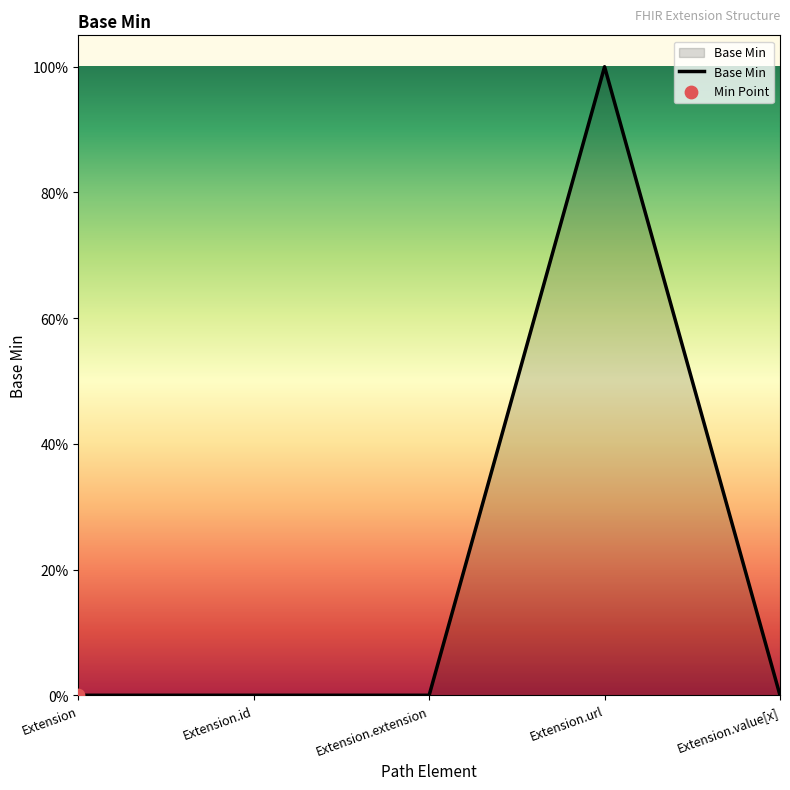

Between Extension.url and Extension, which is larger?

Extension.url